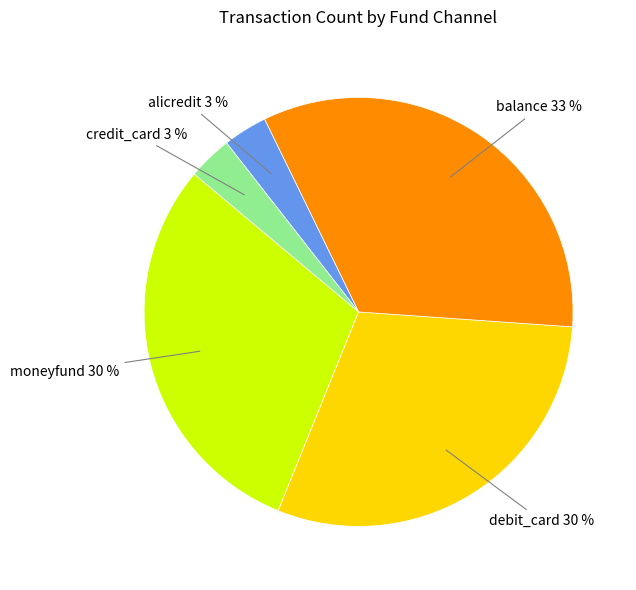

To the nearest percent, what is the difference between the largest and smallest slice percentages?

30%